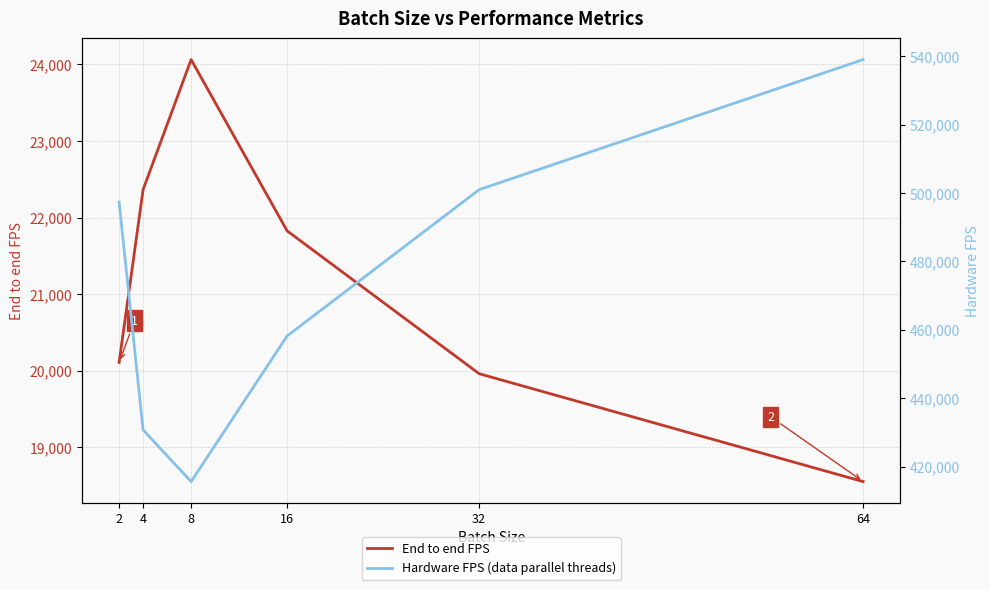

What is the sum of all End to end FPS values?

126874.4